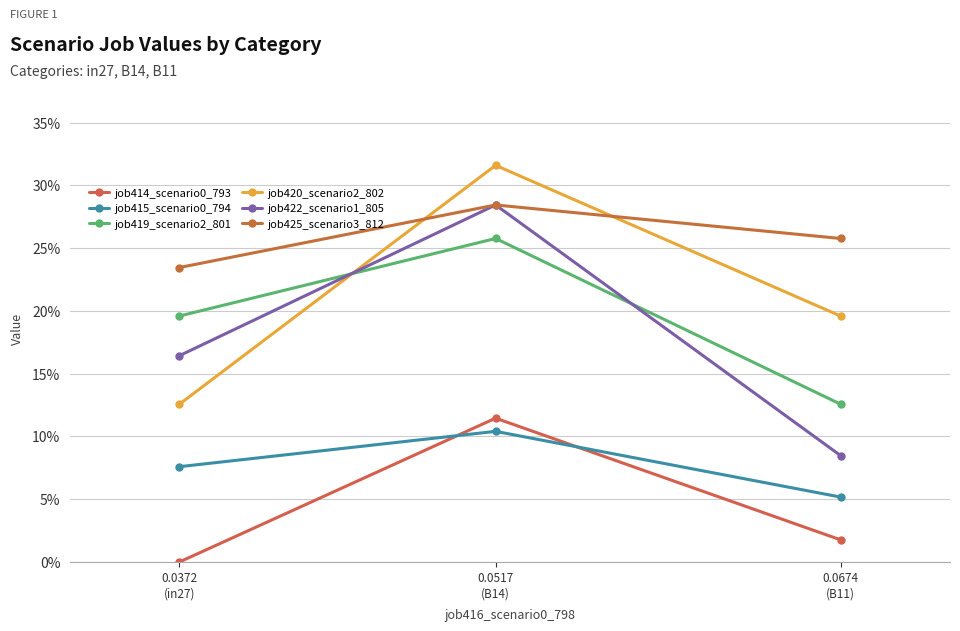

What is the value of the job419_scenario2_801 point at the 3rd from the left?

0.1